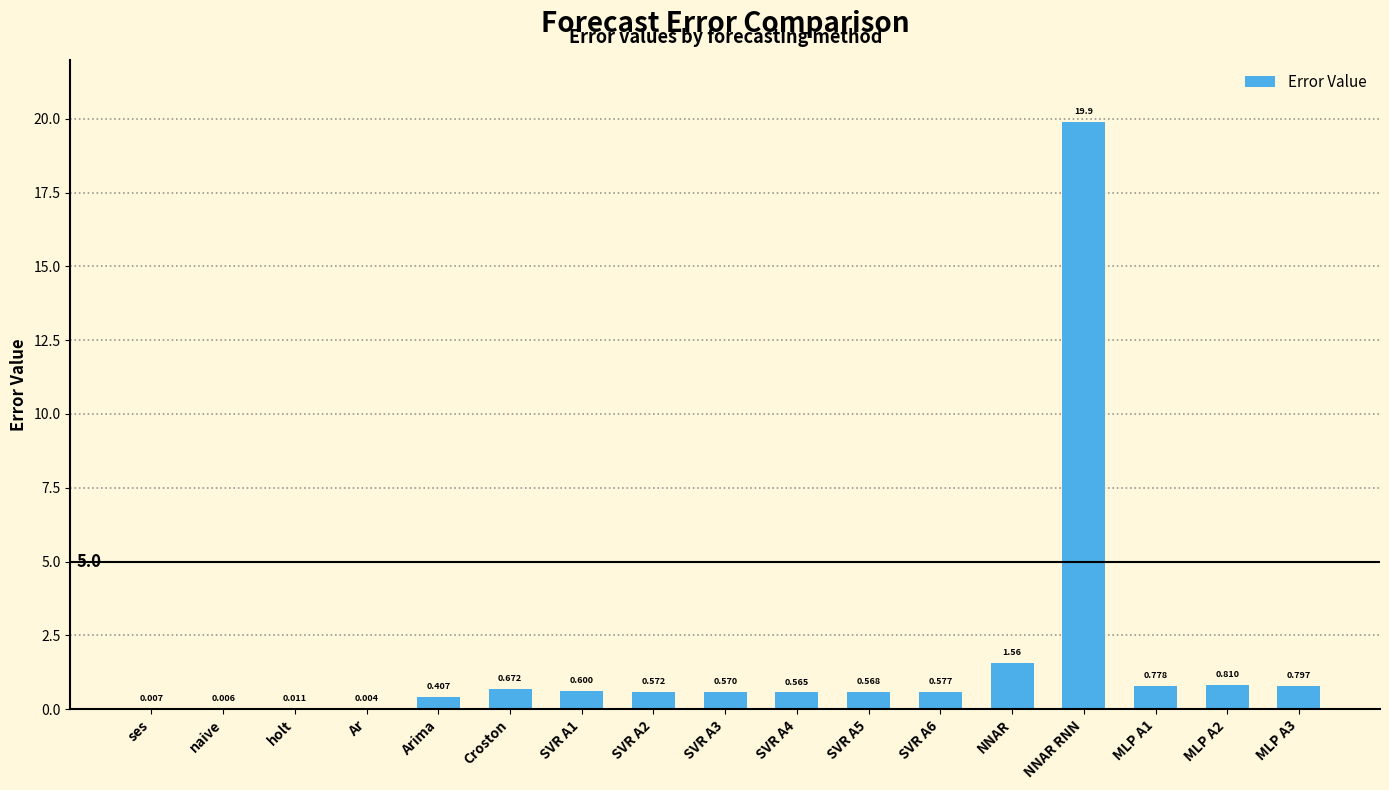

Are the bars horizontal?

No